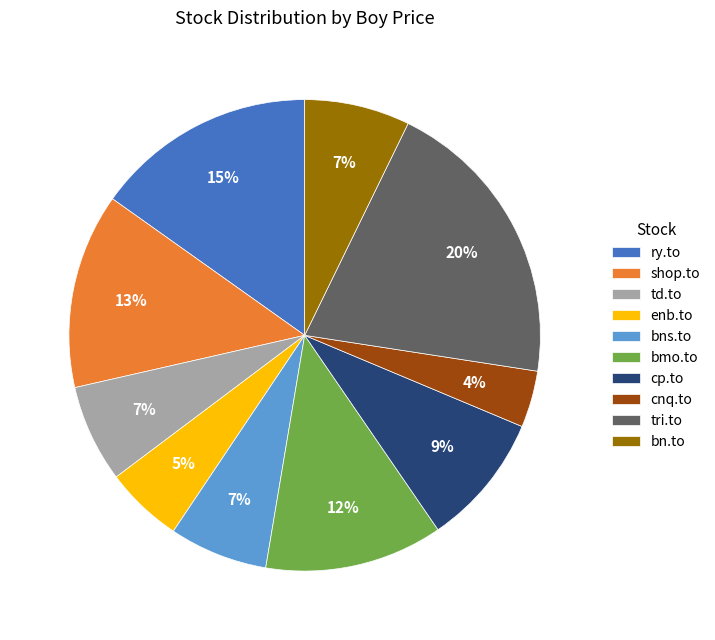

How many segments does this pie chart have?

10